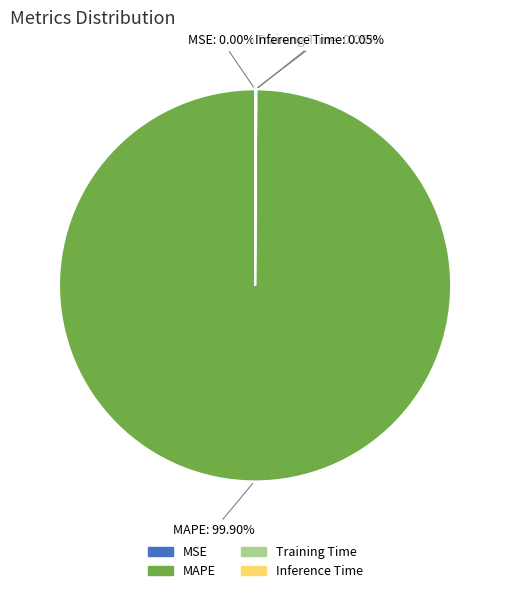

Which slice represents more than half of the pie?

MAPE